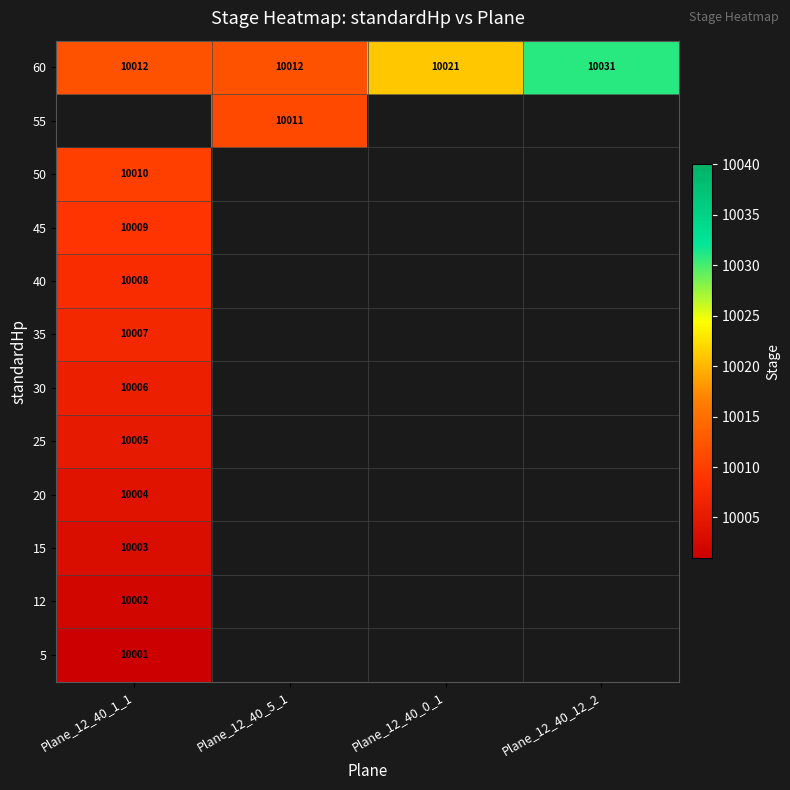

What is the sum of the 60 values at Plane_12_40_1_1 and Plane_12_40_12_2?

20043